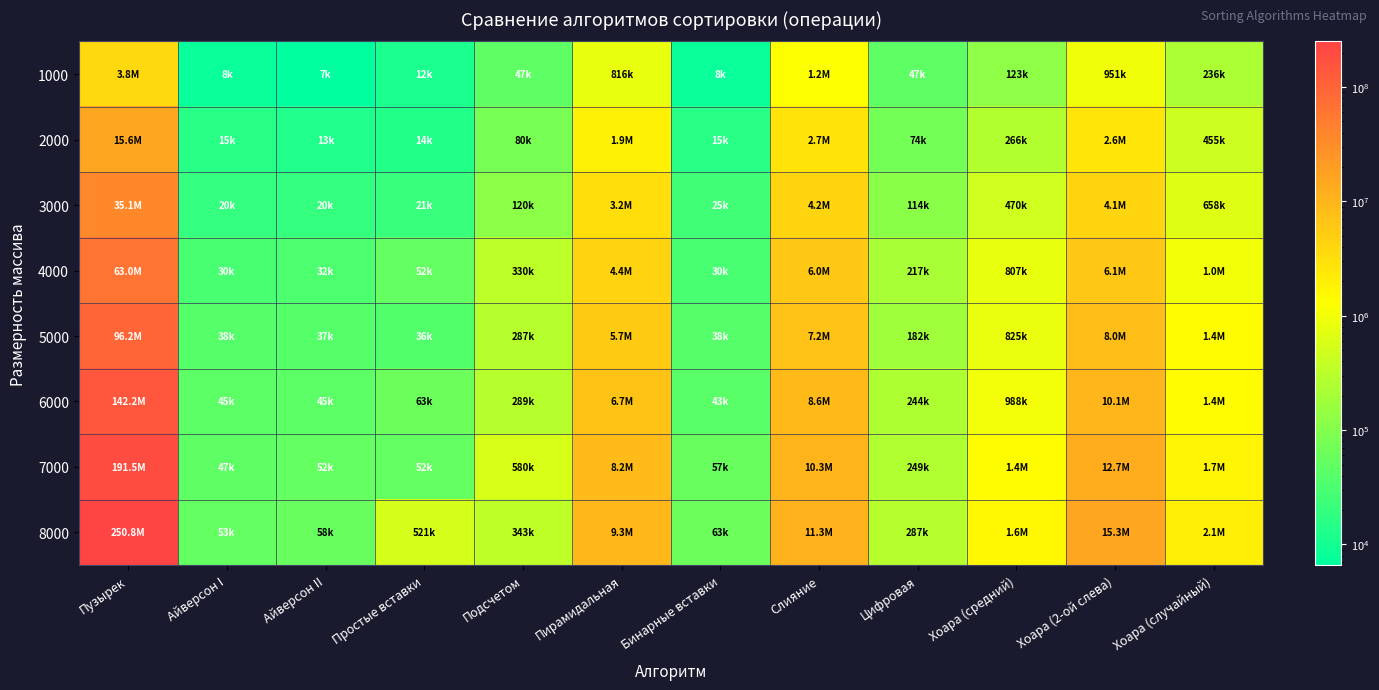

Which label corresponds to the smallest value in the chart?

Айверсон II